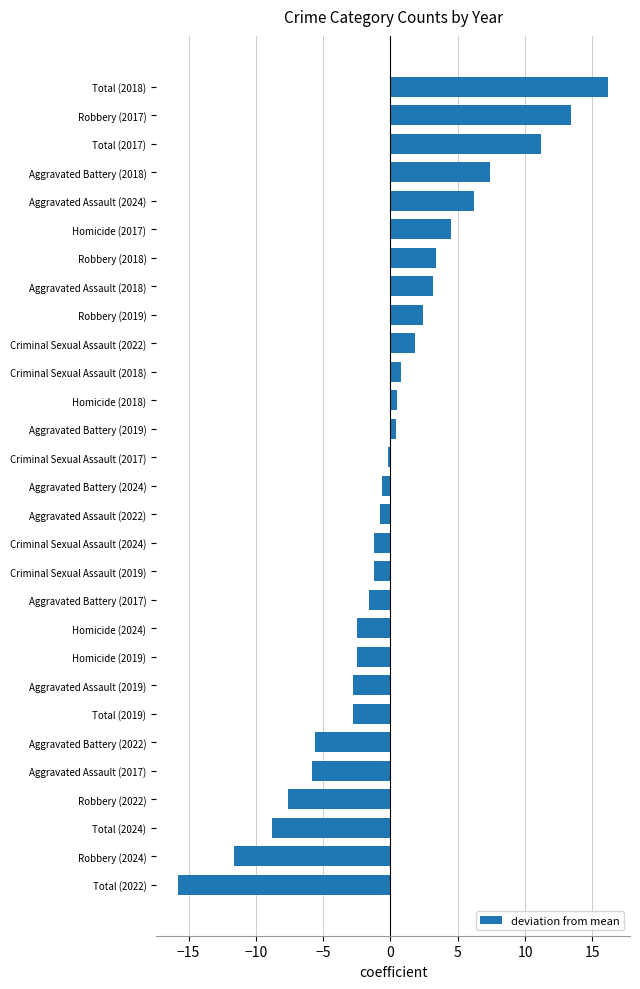

How many bars are there in total?

29